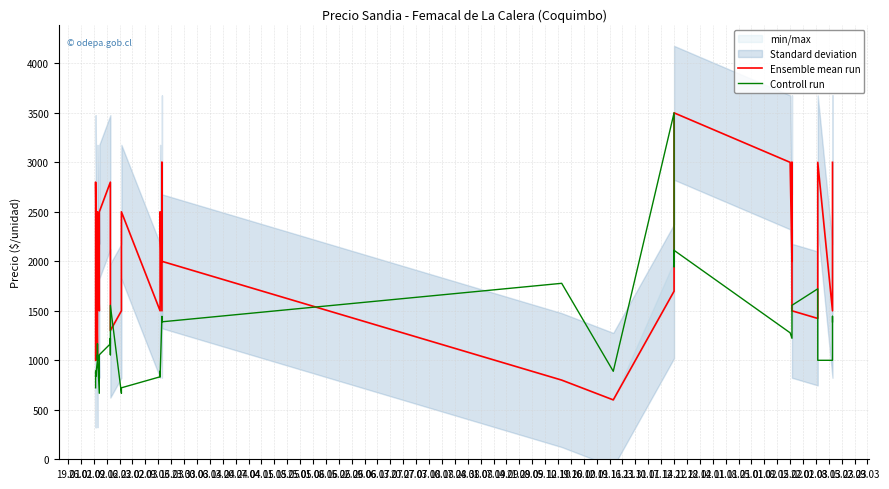

What is the spread (max minus min) of values at 30.03?

1000.0